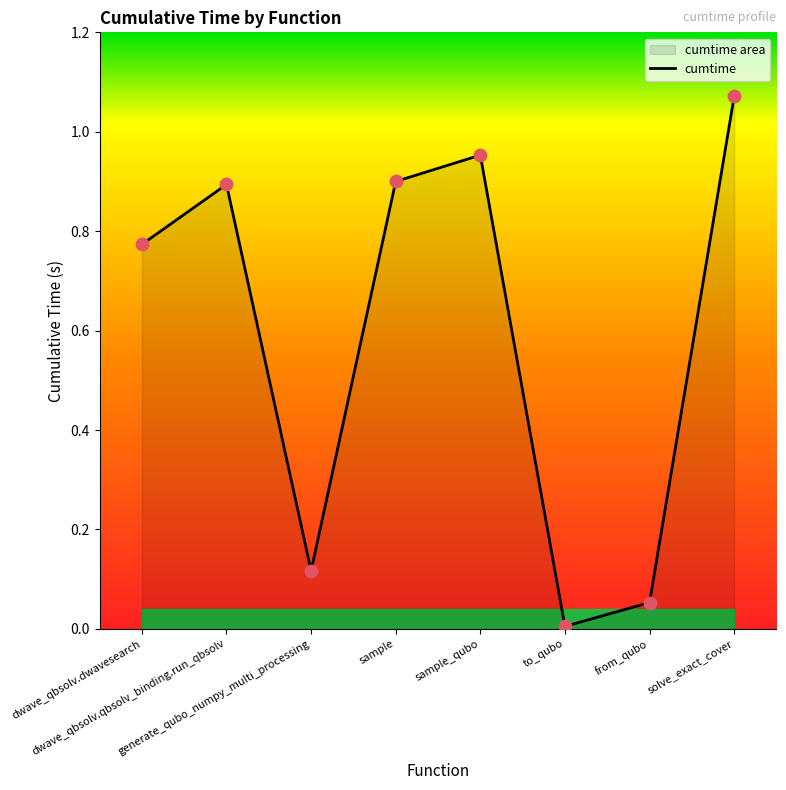

What is the change in value from sample to solve_exact_cover?

+0.2